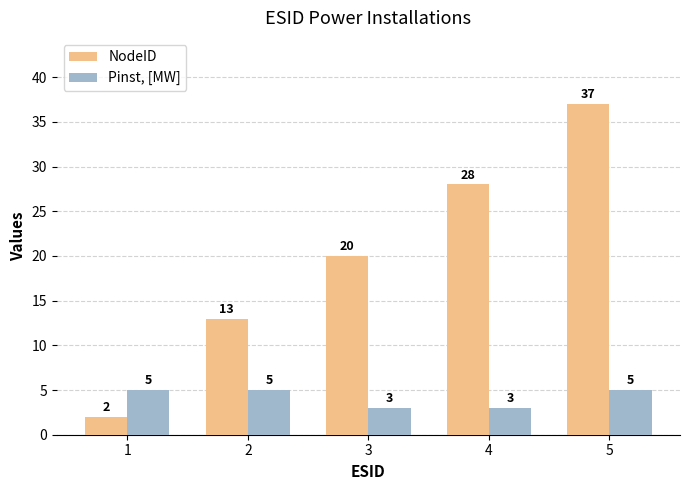

Is it true that NodeID equals 3 at 2?

False